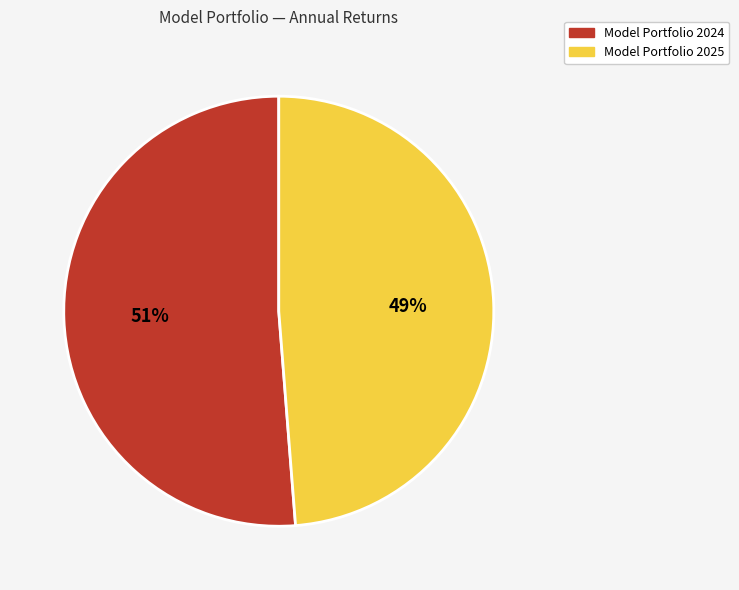

To the nearest percent, what is the average slice percentage?

50%